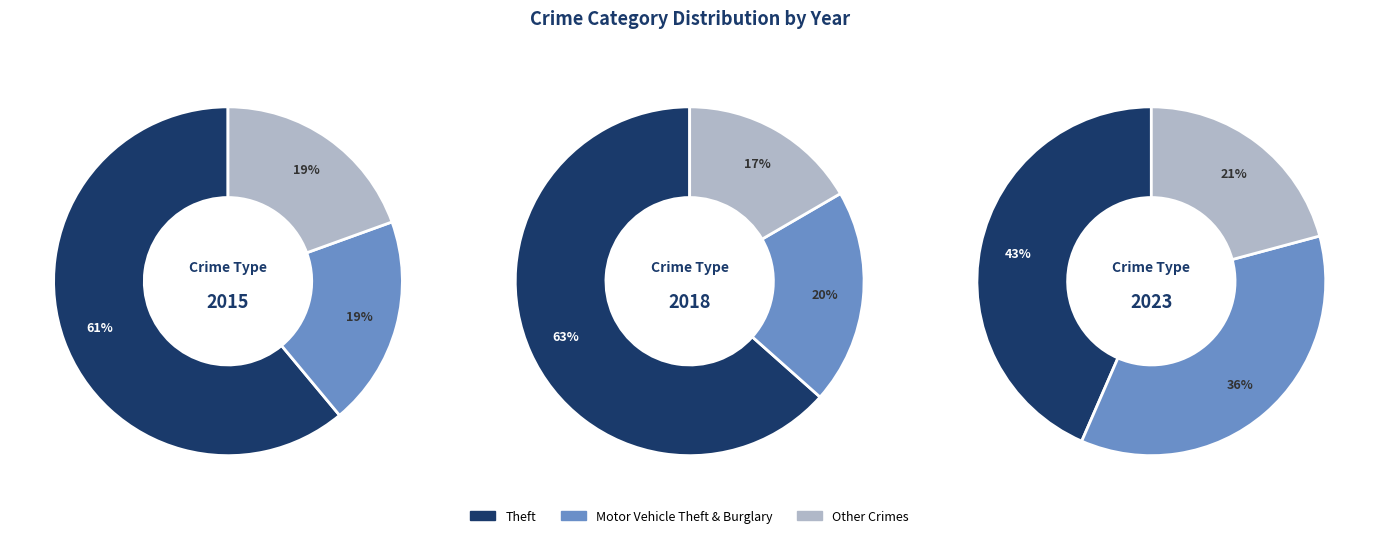

Is there a majority slice in this chart?

Yes